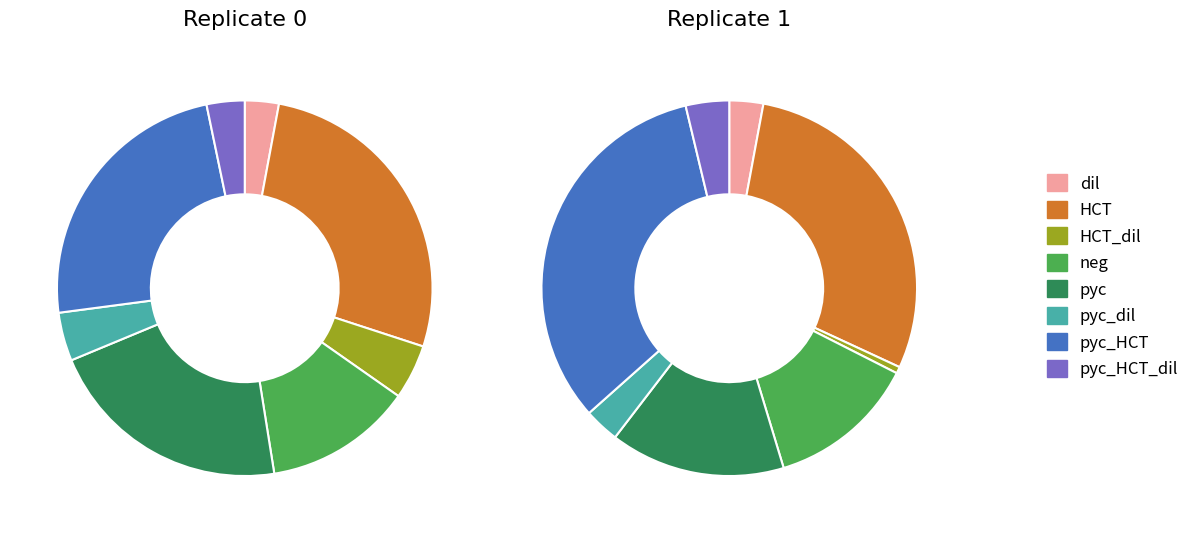

To the nearest percent, what is the difference between the largest and smallest slice percentages?

32%